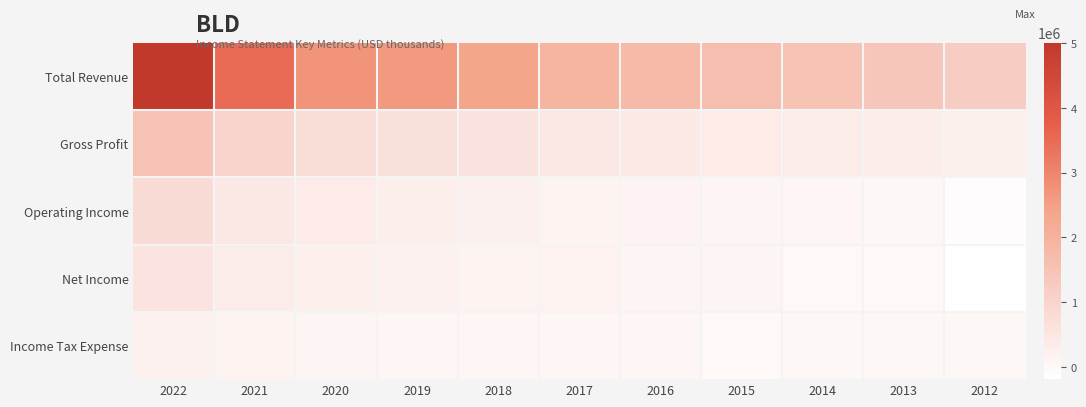

Reading right to left, list all the values displayed in this chart.

Total Revenue: 2012=1207900	2013=1411500	2014=1512100	2015=1616600	2016=1742900	2017=1906300	2018=2384200	2019=2624100	2020=2718000	2021=3486200	2022=5008700
Gross Profit: 2012=233200	2013=302700	2014=331700	2015=358000	2016=400300	2017=461100	2018=576200	2019=681300	2020=746400	2021=974400	2022=1486700
Operating Income: 2012=-115900	2013=24100	2014=40700	2015=83500	2016=121600	2017=135800	2018=209000	2019=289500	2020=354800	2021=462600	2022=797200
Net Income: 2012=-192100	2013=-12700	2014=9400	2015=79000	2016=72600	2017=158100	2018=134800	2019=191000	2020=247000	2021=324000	2022=556000
Income Tax Expense: 2012=24600	2013=22300	2014=17800	2015=-5000	2016=43700	2017=44000	2018=46100	2019=62800	2020=76100	2021=109400	2022=186100